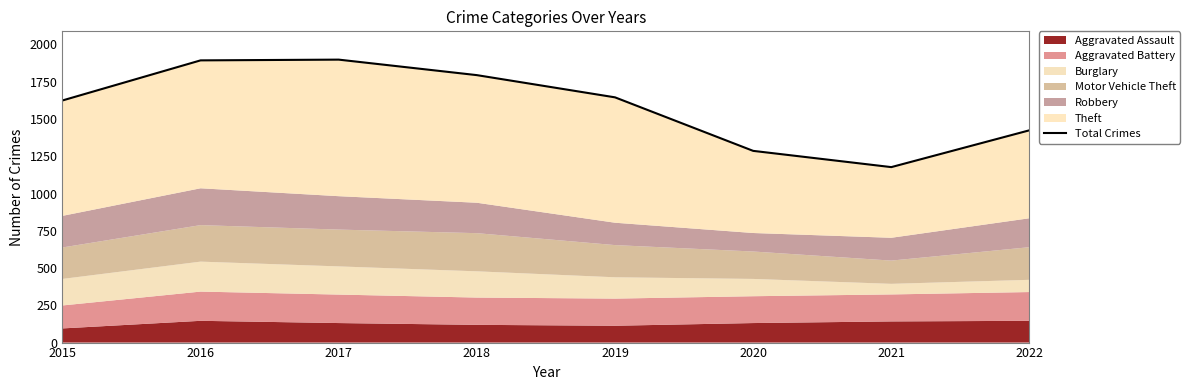

What is the value of the 2nd point from the left?

1893